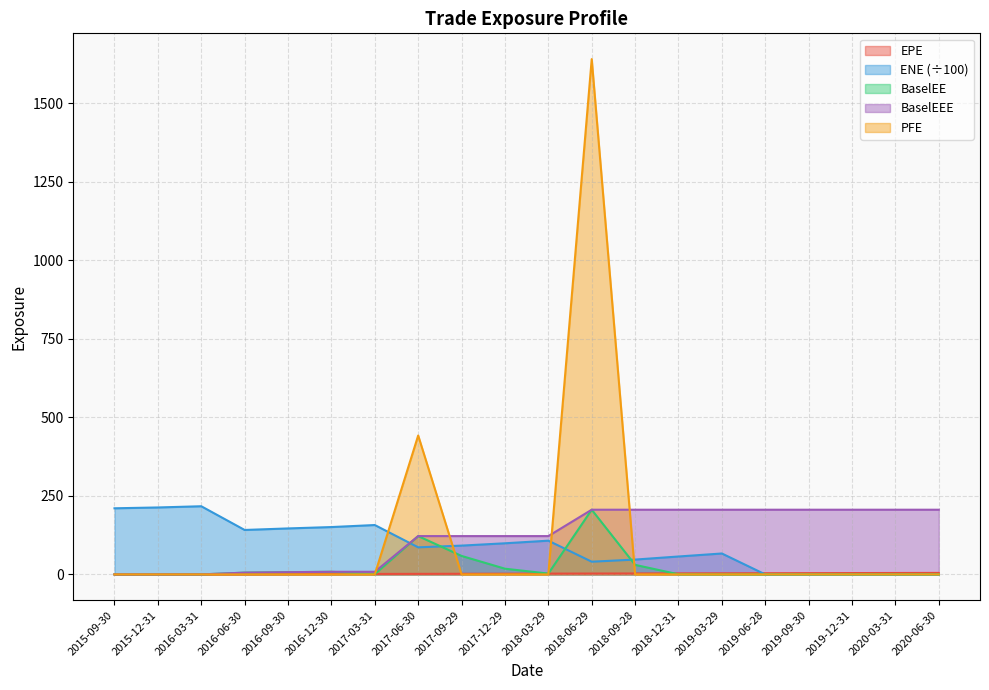

True or false: BaselEEE and BaselEE intersect in this chart.

False